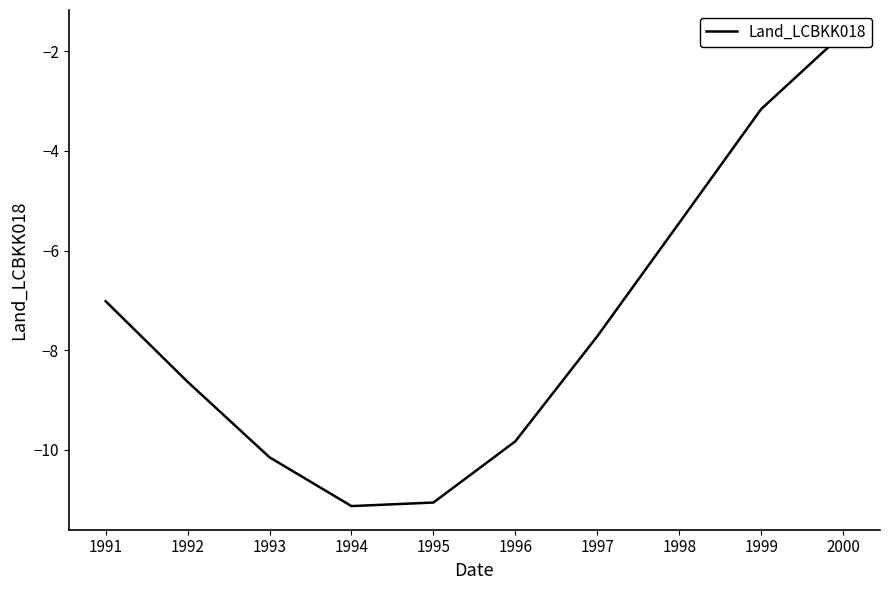

What is the change in value from 1991 to 1998?

+1.6